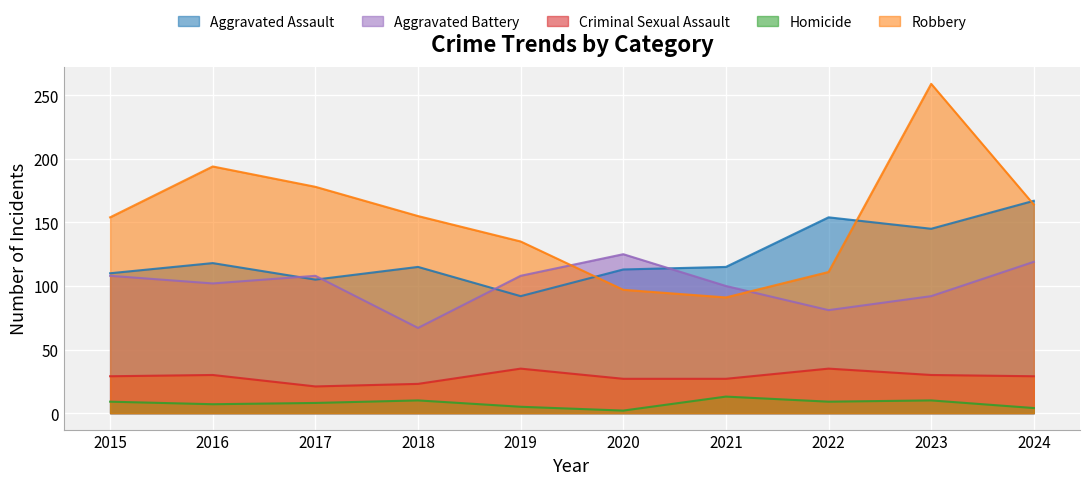

Where does the Aggravated Assault series first go above 115?

2016